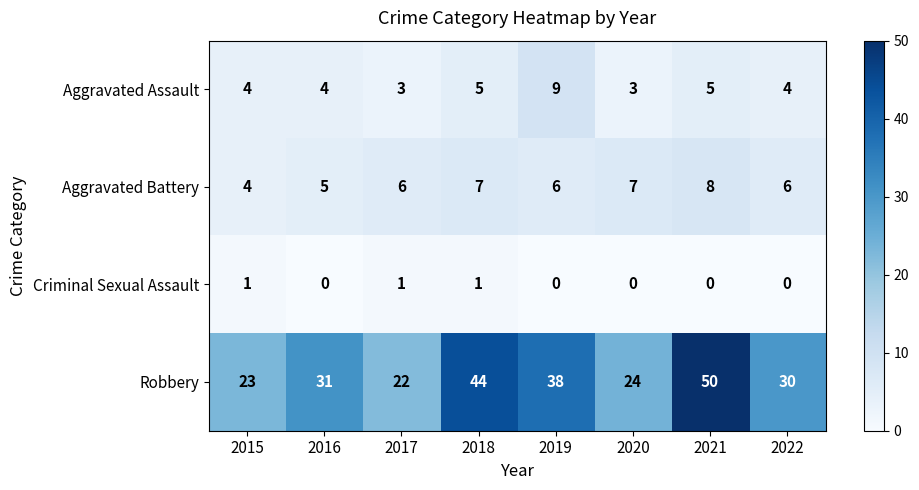

Rank the series by their maximum value, from highest to lowest.

Robbery, Aggravated Assault, Aggravated Battery, Criminal Sexual Assault